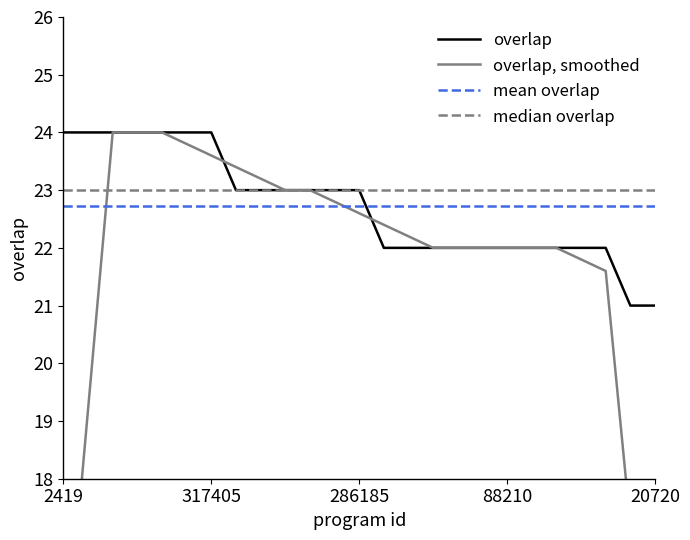

What is the value of the overlap point at the 13th from the left?

23.0